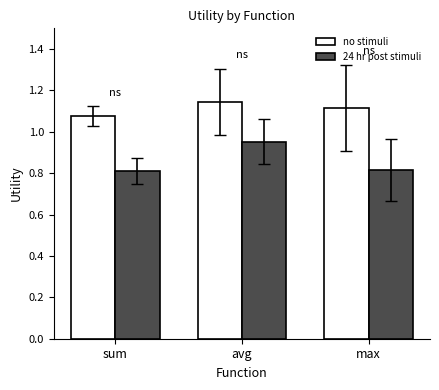

Are the bars horizontal?

No